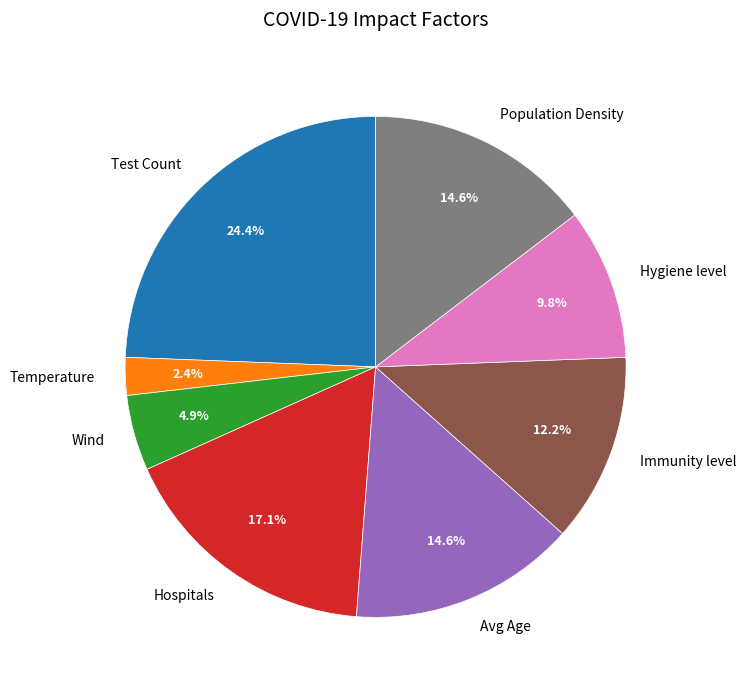

To the nearest percent, what is the average slice percentage?

12%